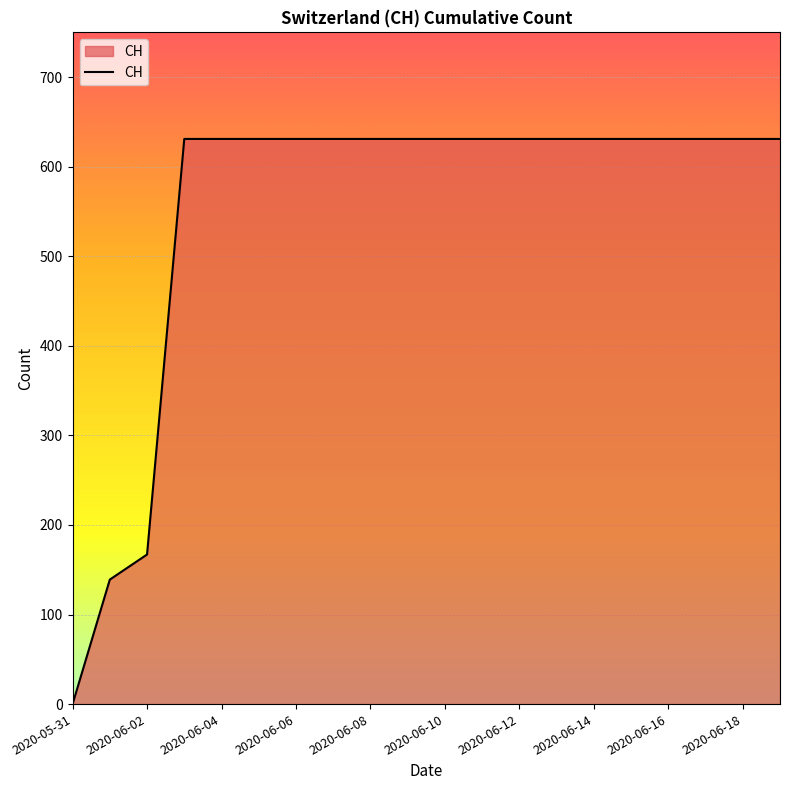

What is the greatest value displayed?

631